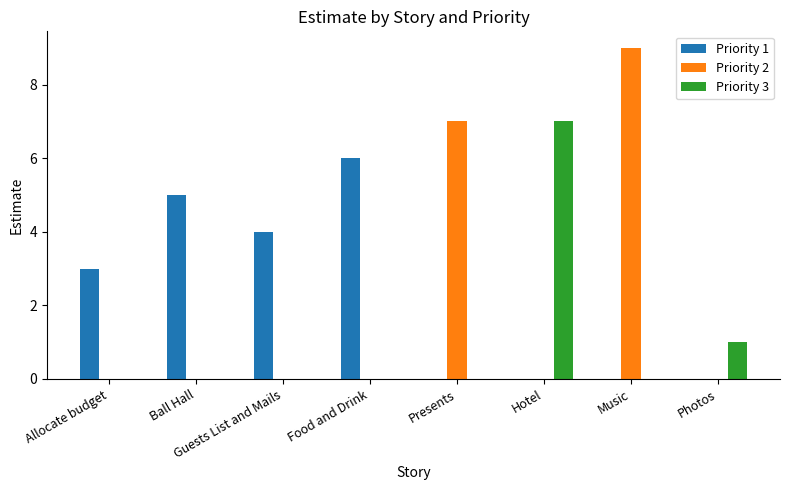

What is the maximum value shown in the chart?

9